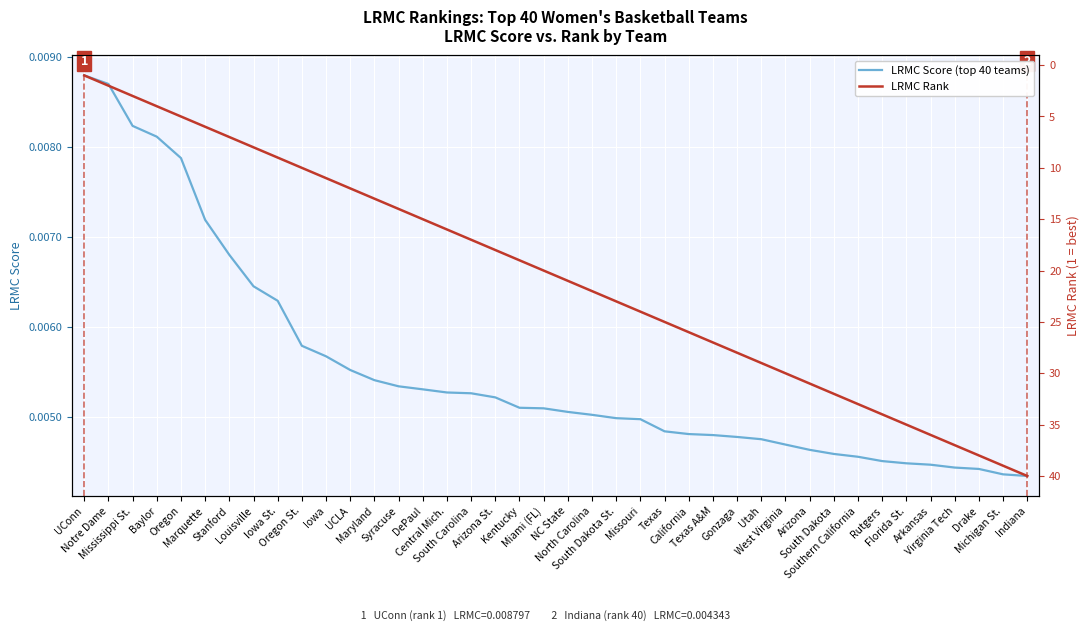

Reading left to right, transcribe all the data shown in this chart.

LRMC Score (top 40 teams): 0.0	0.0	0.0	0.0	0.0	0.0	0.0	0.0	0.0	0.0	0.0	0.0	0.0	0.0	0.0	0.0	0.0	0.0	0.0	0.0	0.0	0.0	0.0	0.0	0.0	0.0	0.0	0.0	0.0	0.0	0.0	0.0	0.0	0.0	0.0	0.0	0.0	0.0	0.0	0.0
LRMC Rank: 1.0	2.0	3.0	4.0	5.0	6.0	7.0	8.0	9.0	10.0	11.0	12.0	13.0	14.0	15.0	16.0	17.0	18.0	19.0	20.0	21.0	22.0	23.0	24.0	25.0	26.0	27.0	28.0	29.0	30.0	31.0	32.0	33.0	34.0	35.0	36.0	37.0	38.0	39.0	40.0